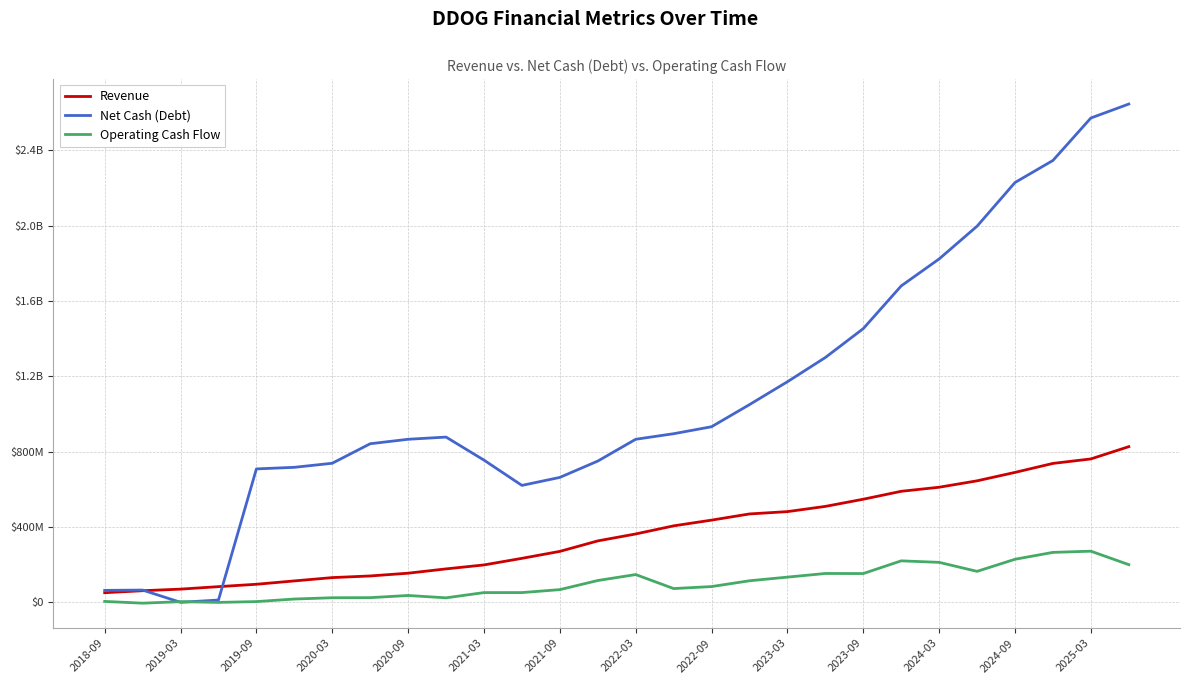

Reading left to right, transcribe all the data shown in this chart.

Revenue: 51074000	61610000	70050000	83222000	95864000	113644000	131248000	140012000	154675000	177531000	198549000	233549000	270488000	326198000	363030000	406138000	436533000	469399000	481714000	509460000	547536000	589649000	611253000	645279000	690016000	737727000	761553000	826760000
Net Cash (Debt): 63494000	64980000	0	12027000	708546000	717001000	738638000	842224000	865975000	877620000	755295000	620942000	663441000	750191000	865978000	895466000	932594000	1050108000	1171559000	1300278000	1453726000	1680561000	1823802000	1997736000	2229710000	2346879000	2572378000	2646543000
Operating Cash Flow: 4749000	-4555000	3418000	-438000	3824000	17430000	24255000	24738000	36270000	23828000	51650000	51723000	67379000	115793000	147388000	72960000	83618000	114441000	133787000	153158000	152783000	220226000	212270000	164424000	228681000	265228000	271541000	200055000